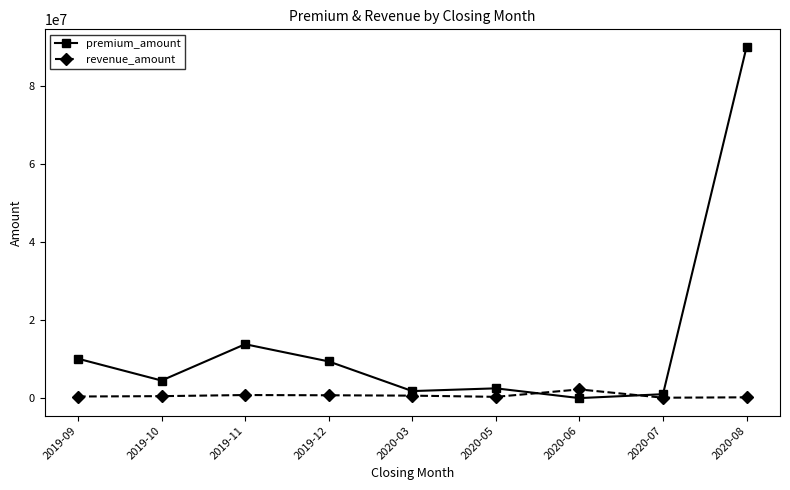

At which label is premium_amount closest to 45000000?

2019-11